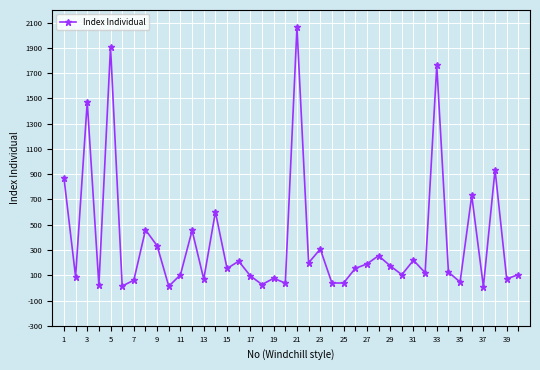

True or false: the data has more than 2 interior local peaks.

True